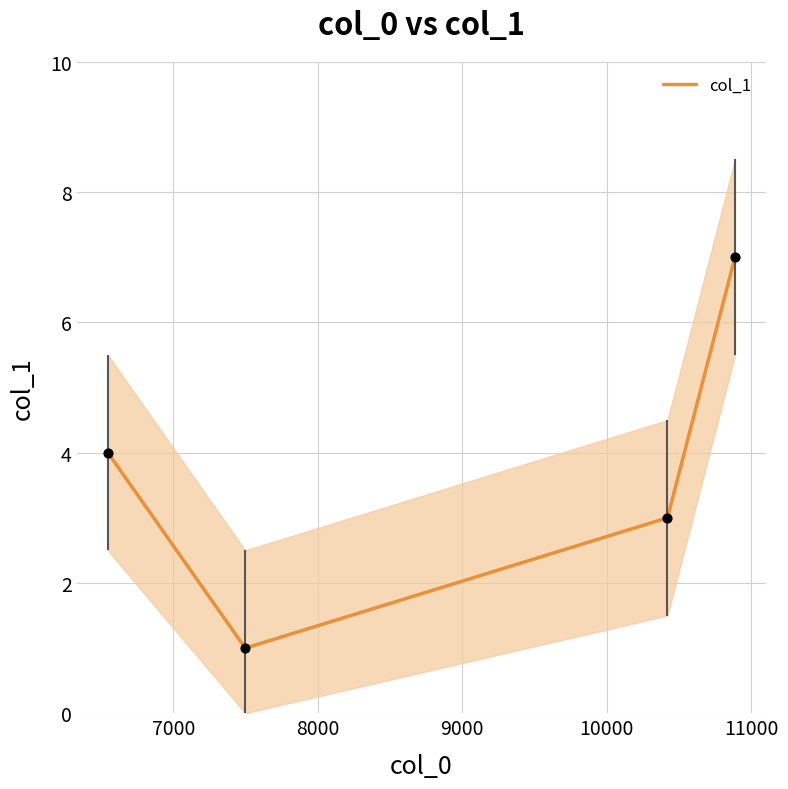

True or false: col_1 has more than 0 interior local peaks.

False